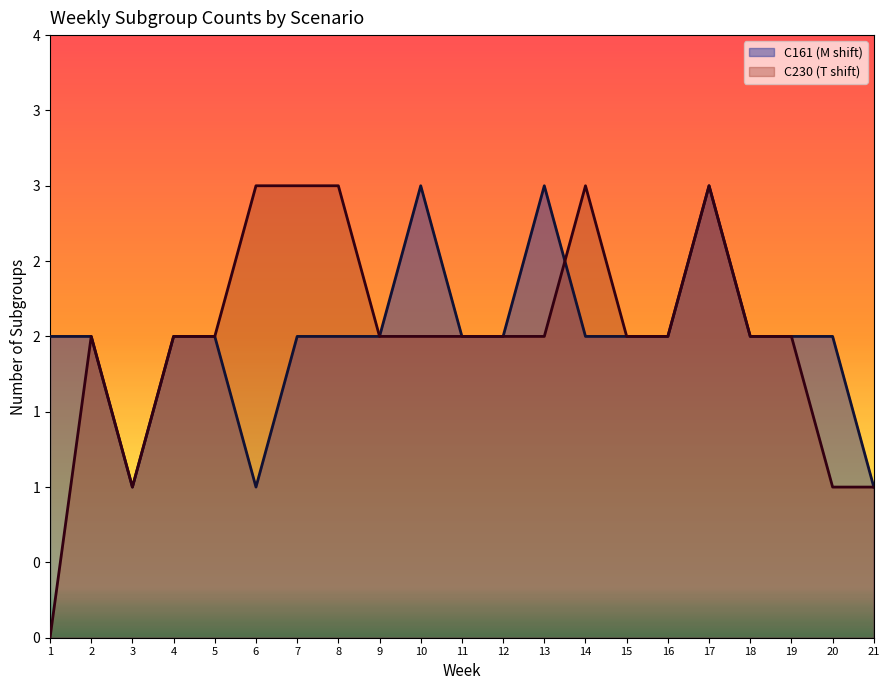

What is the sum of the C161 (M shift) values at 12 and 14?

4